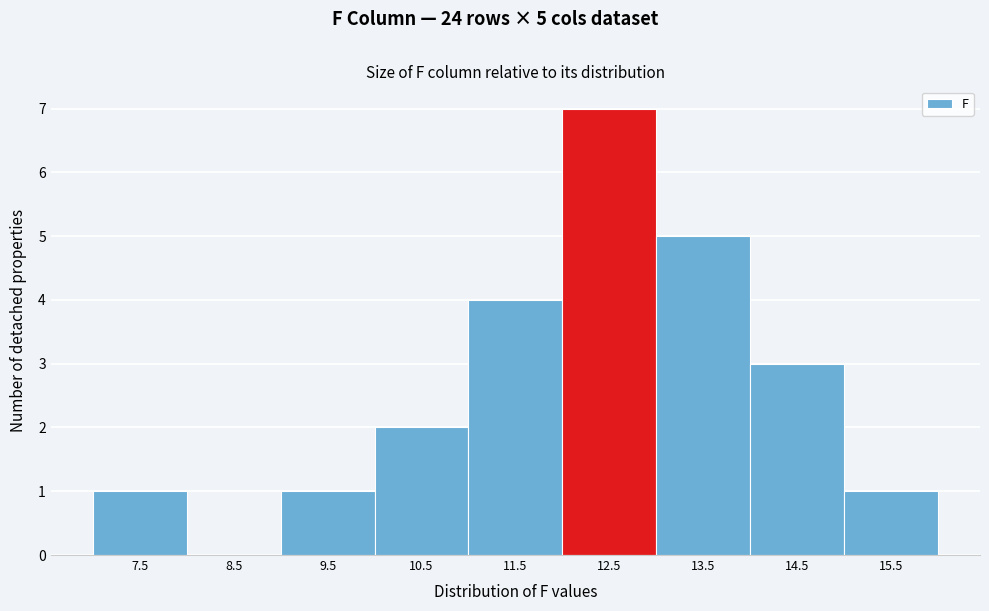

Reading right to left, extract all data points from this chart.

15.5=1	14.5=3	13.5=5	12.5=7	11.5=4	10.5=2	9.5=1	8.5=0	7.5=1